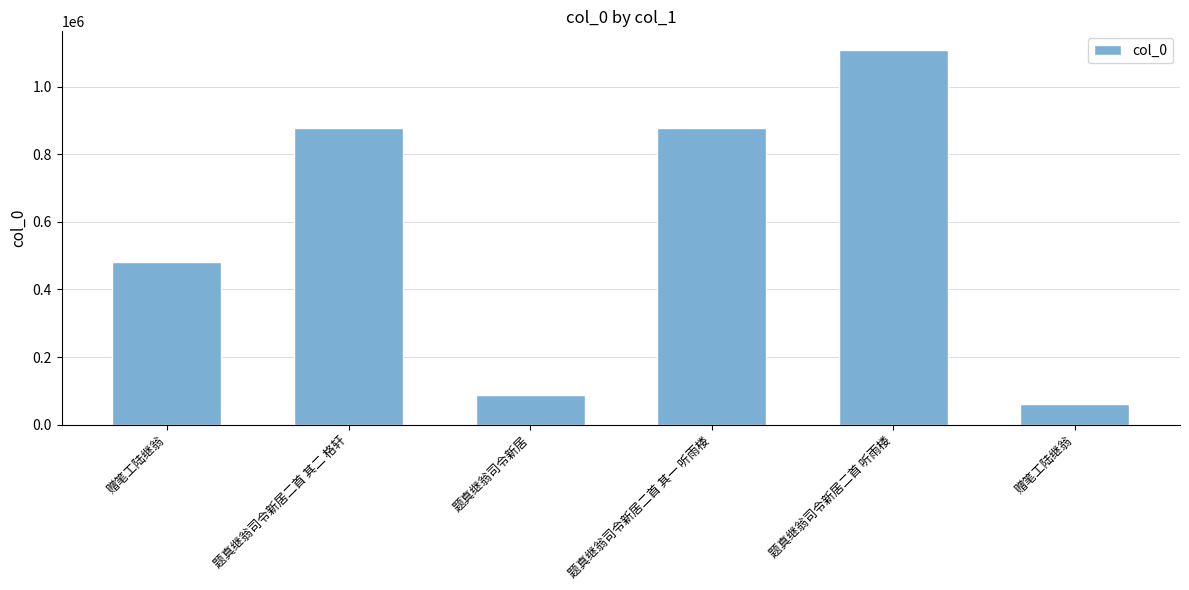

Are the bars horizontal?

No